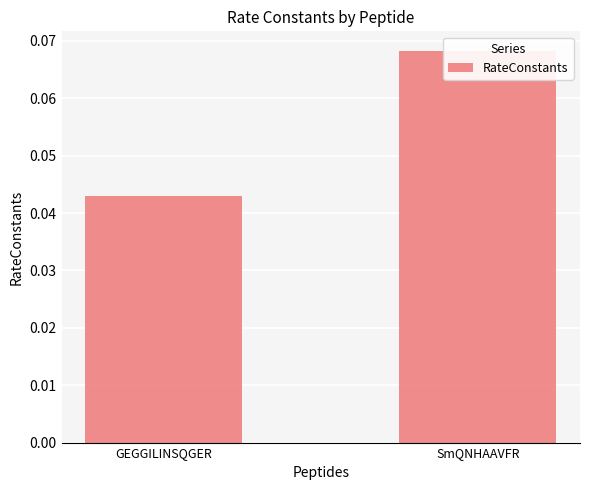

Count the number of categories in the chart.

2